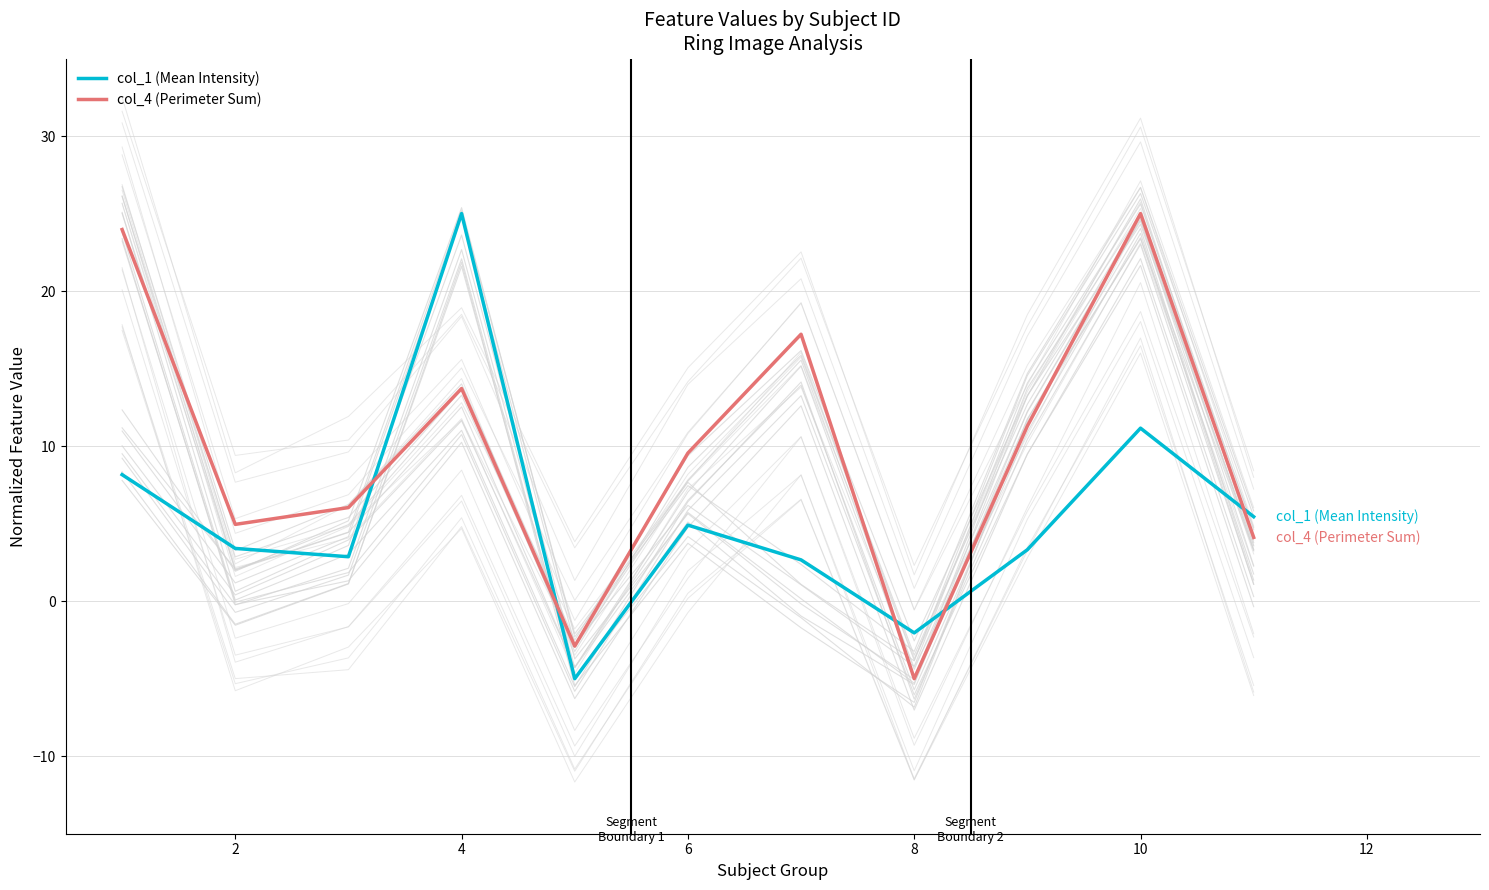

Which series has the largest total across all categories?

col_4 (Perimeter Sum)